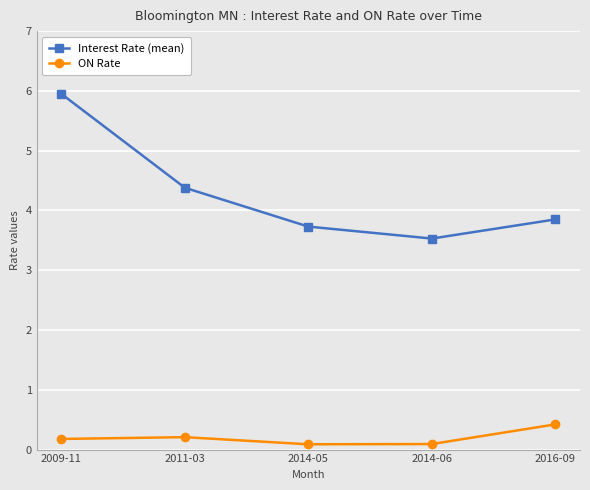

How many interior local valleys does the ON Rate series have?

1